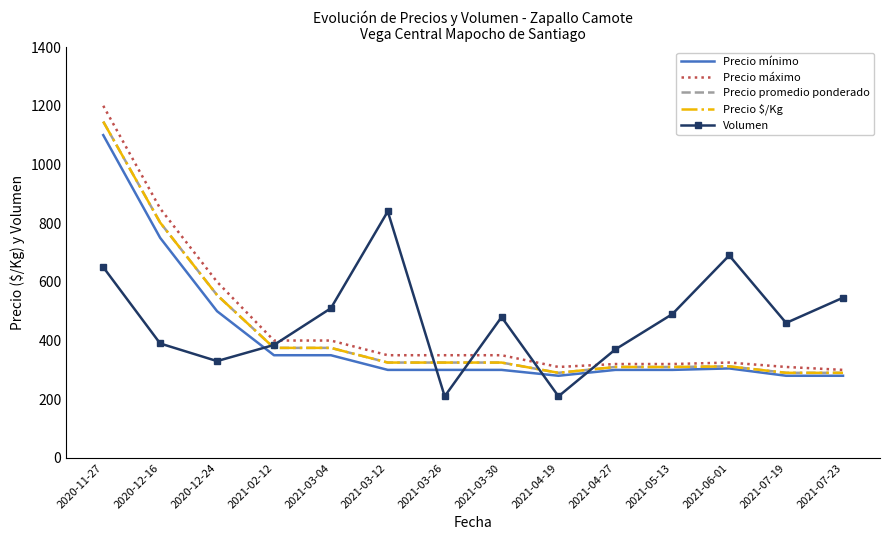

Read the Precio mínimo value at 2021-04-19.

280